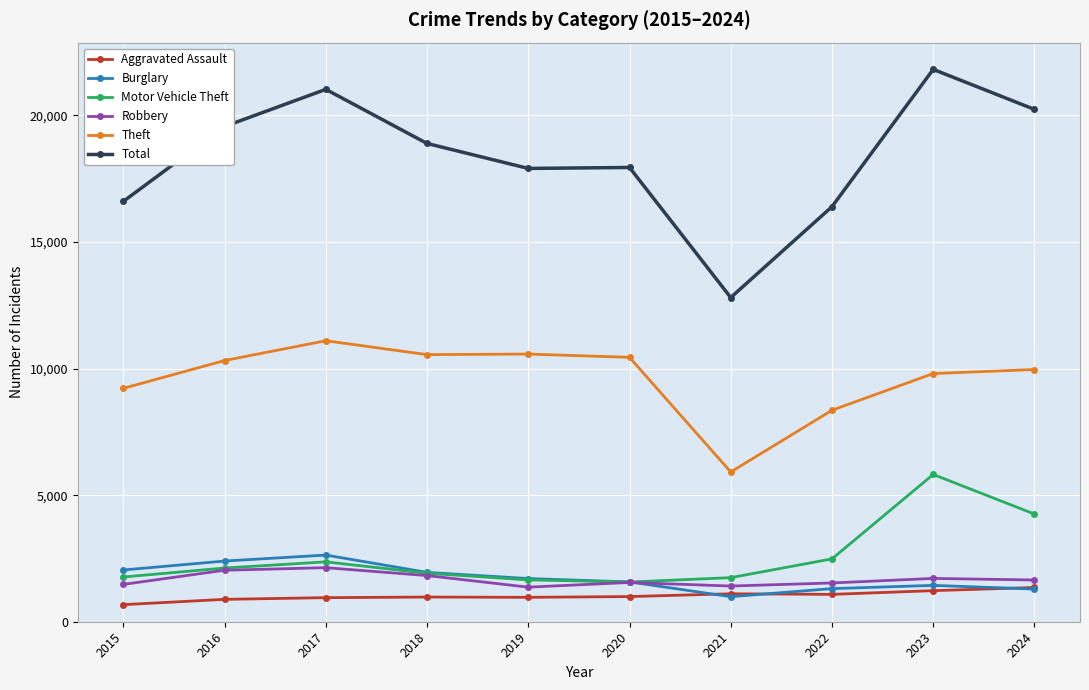

What is the difference between the Robbery values at 2016 and 2024?

386